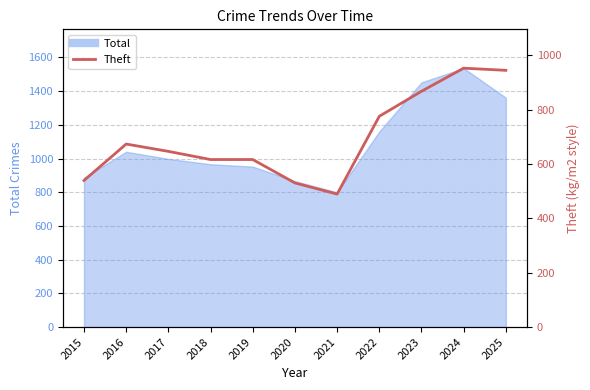

At which category does the chart reach its peak across all series?

2024